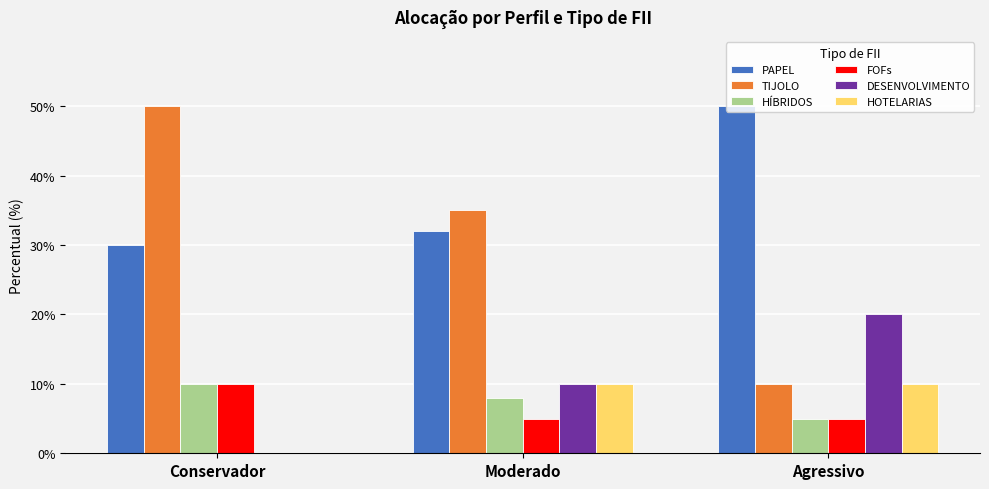

Reading left to right, what are all the values shown in this chart?

PAPEL: Conservador=0.3	Moderado=0.3	Agressivo=0.5
TIJOLO: Conservador=0.5	Moderado=0.3	Agressivo=0.1
HÍBRIDOS: Conservador=0.1	Moderado=0.1	Agressivo=0.1
FOFs: Conservador=0.1	Moderado=0.1	Agressivo=0.1
DESENVOLVIMENTO: Conservador=0.0	Moderado=0.1	Agressivo=0.2
HOTELARIAS: Conservador=0.0	Moderado=0.1	Agressivo=0.1